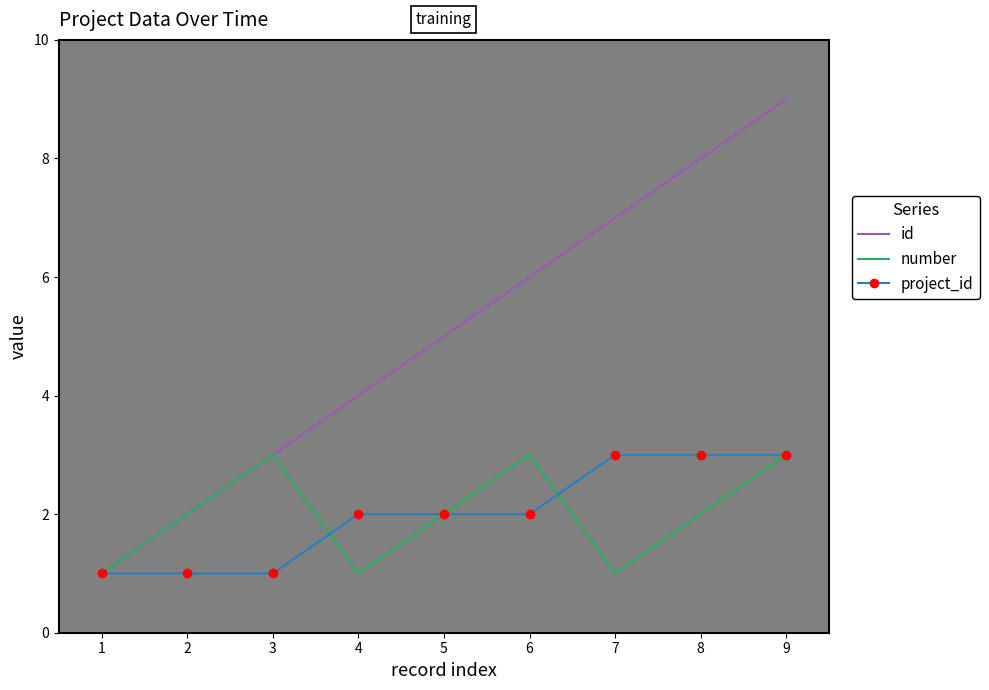

At which label does id reach its peak?

9